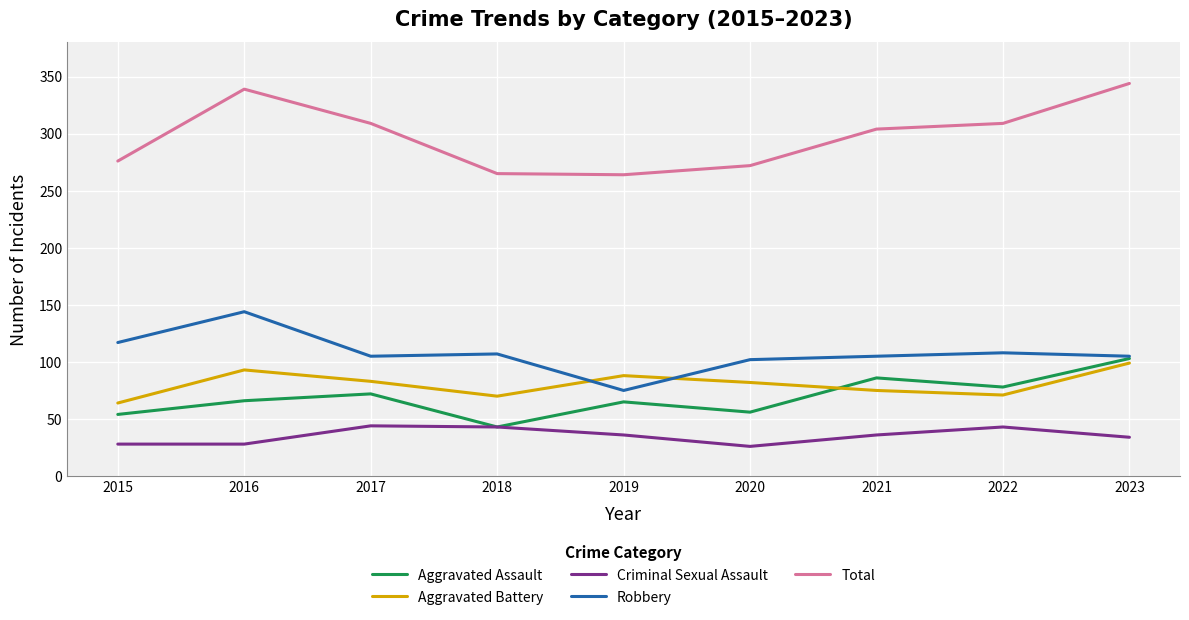

Rank the series at 2022 from highest to lowest value.

Total, Robbery, Aggravated Assault, Aggravated Battery, Criminal Sexual Assault